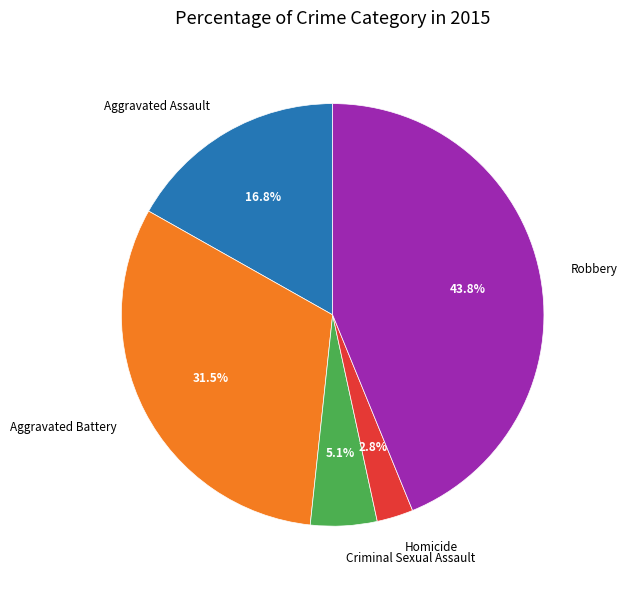

How many segments does this pie chart have?

5